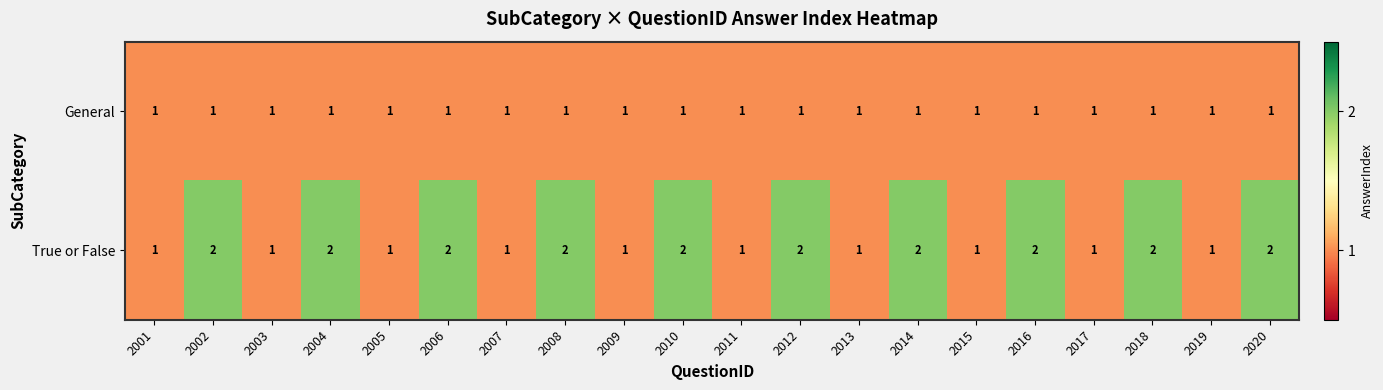

What is the spread (max minus min) of values at 2016?

1